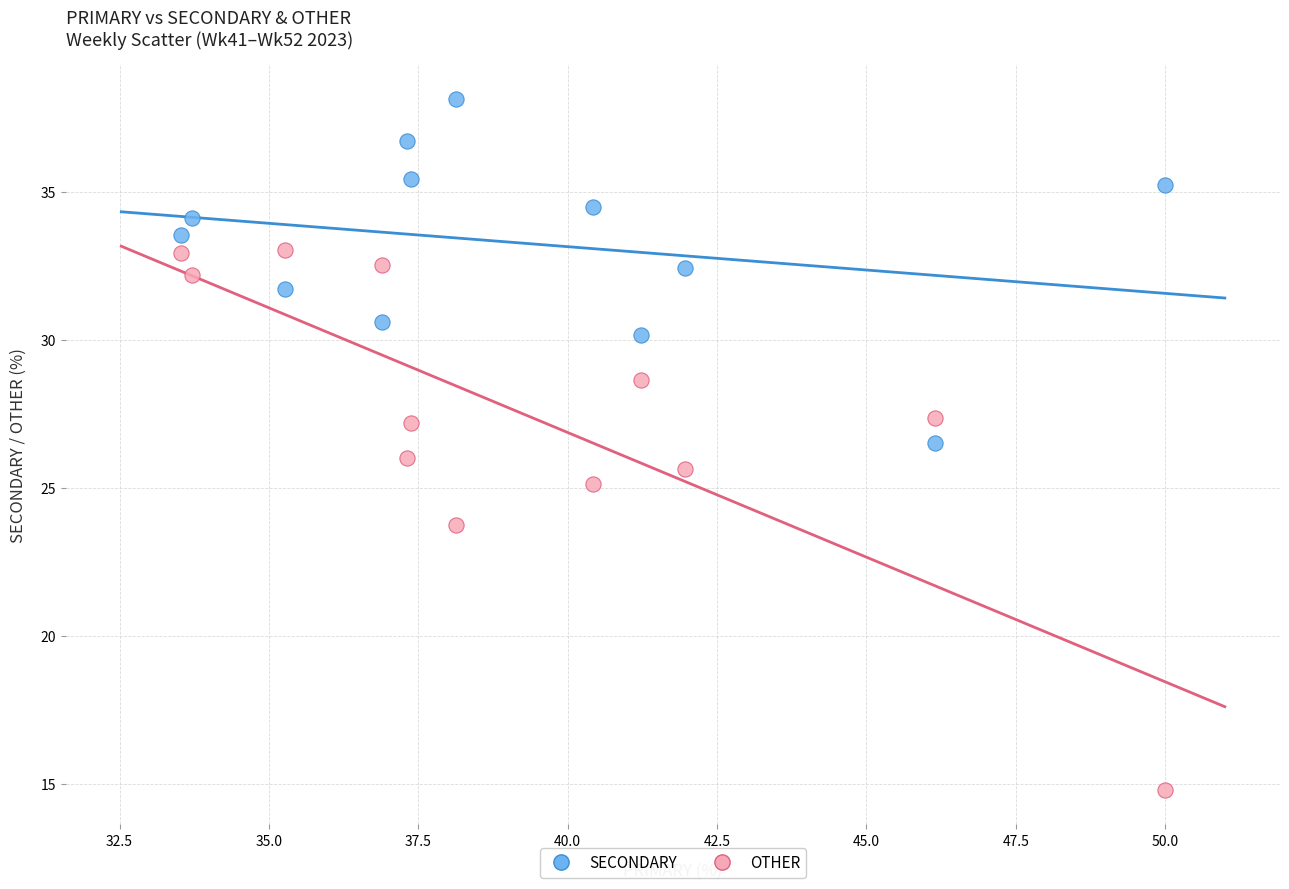

Which series has the largest Y range (max minus min)?

OTHER